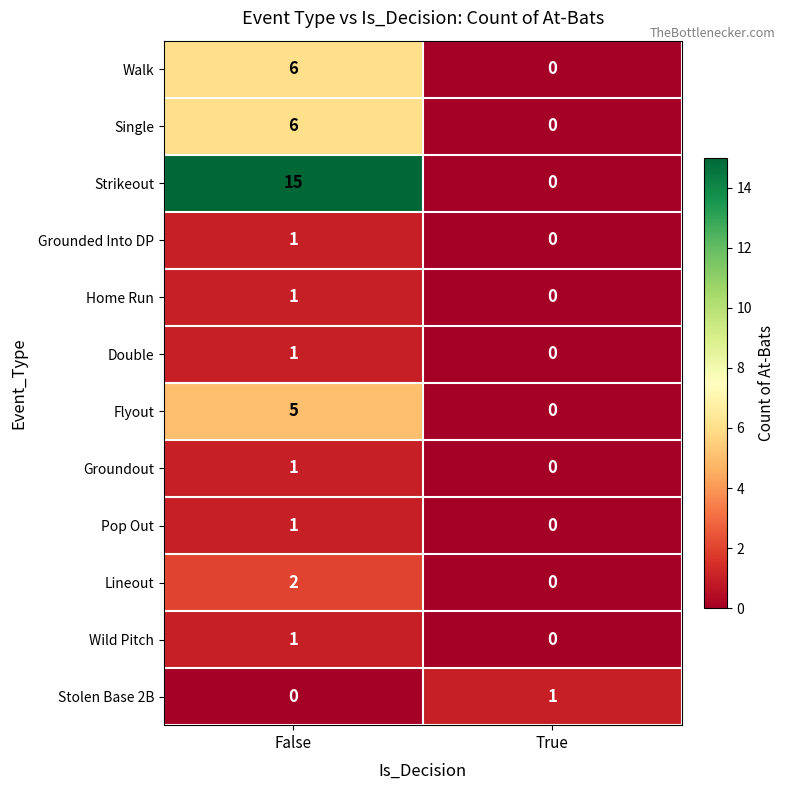

At which label is Wild Pitch closest to 0?

True